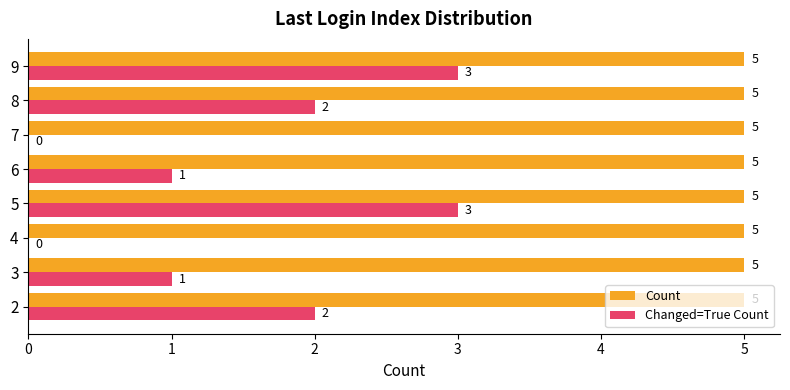

The value of Count at 4 is 0.6. True or false?

False